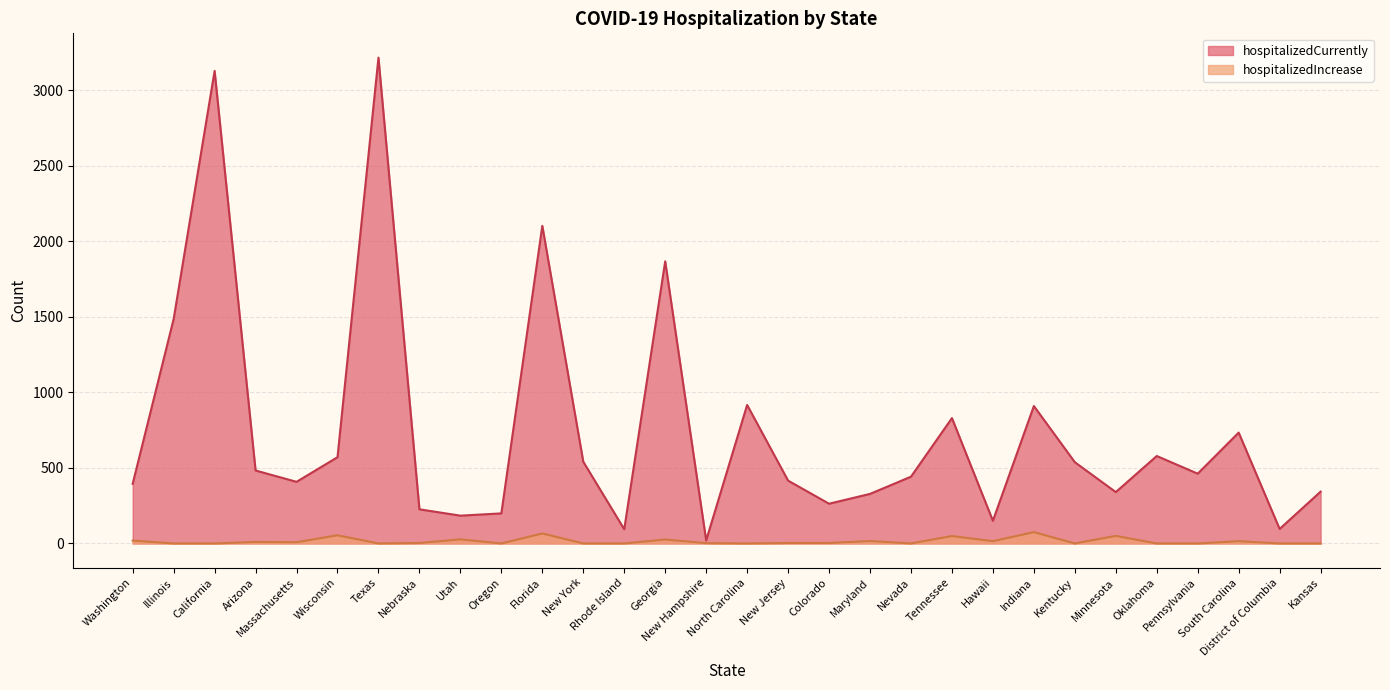

True or false: hospitalizedCurrently has a value of 571 at Wisconsin.

True